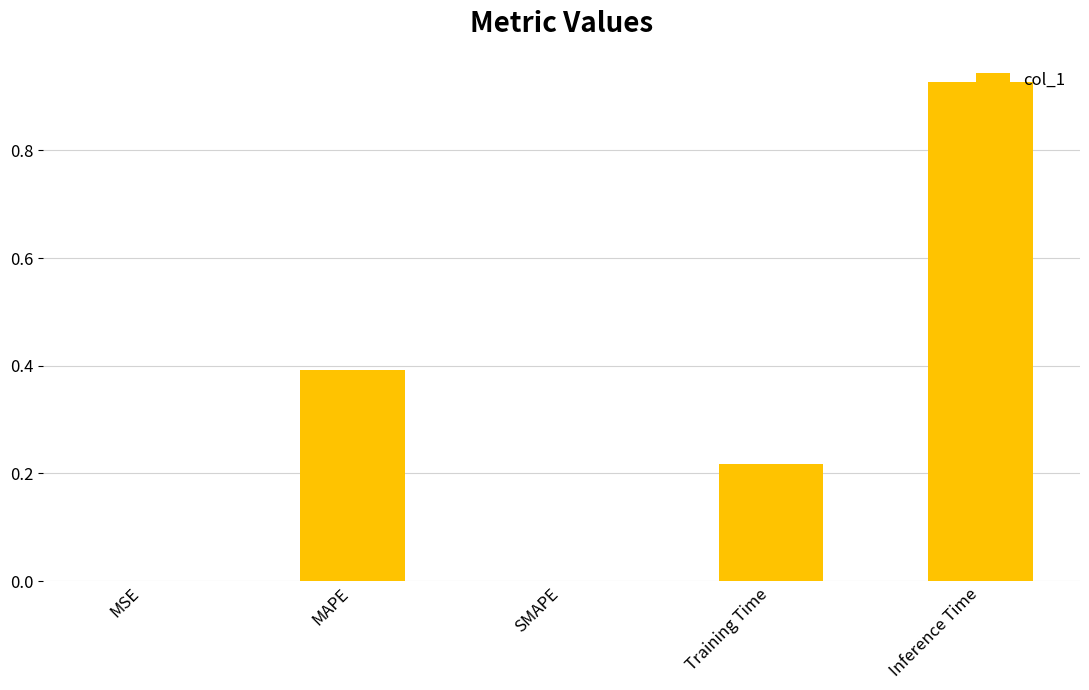

At which category does the chart reach its peak across all series?

Inference Time